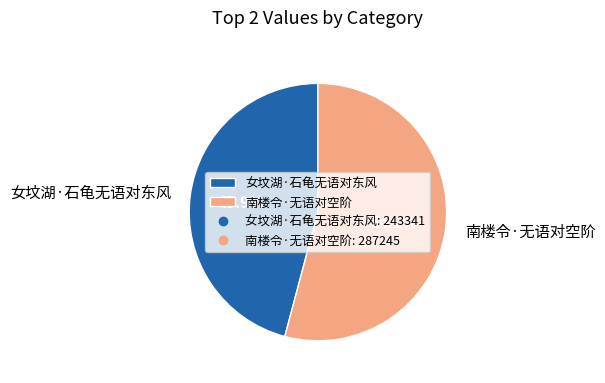

What is the smallest slice in the pie chart?

女坟湖·石龟无语对东风